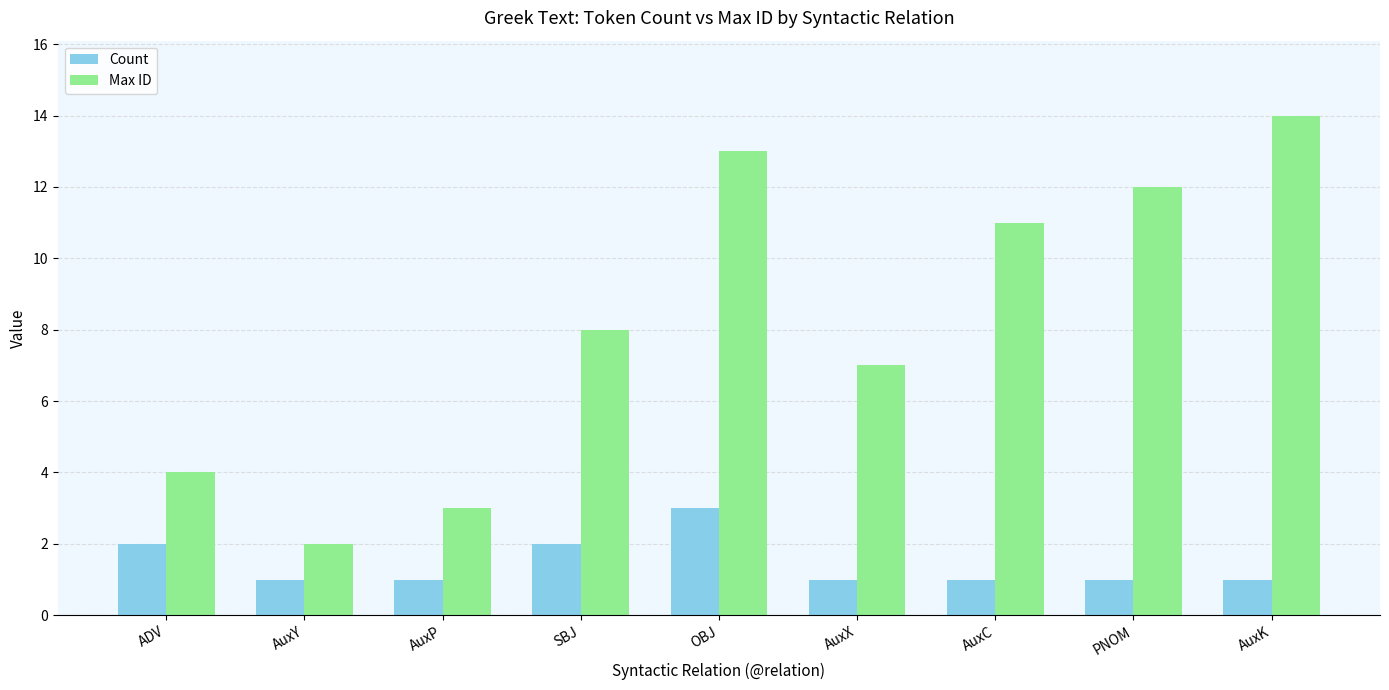

What is the difference between the highest and lowest values at AuxX?

6